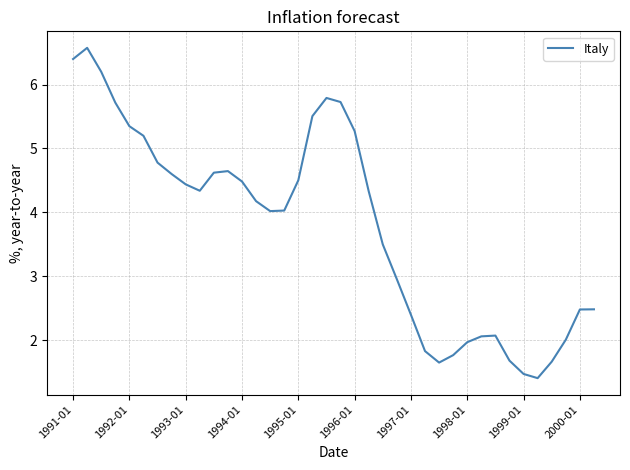

What is the difference between the maximum and minimum values?

5.2